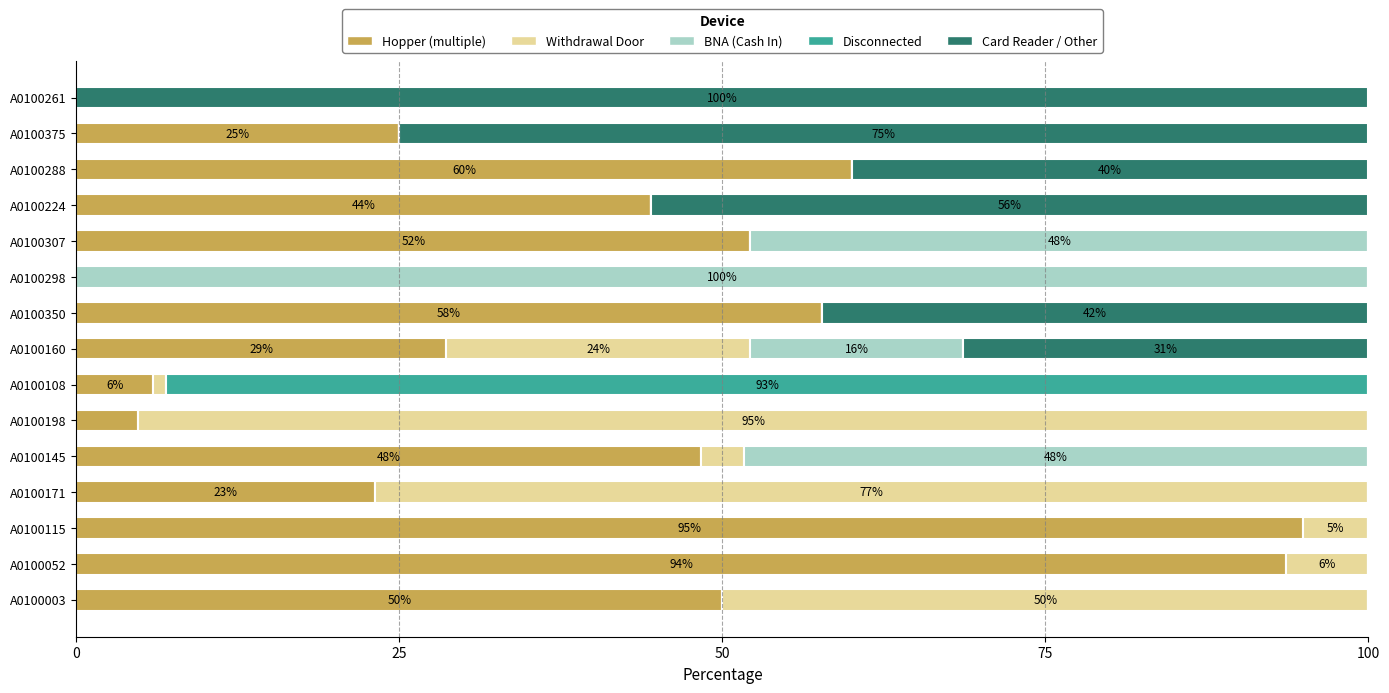

What is the total value across all series at A0100198?

100.0